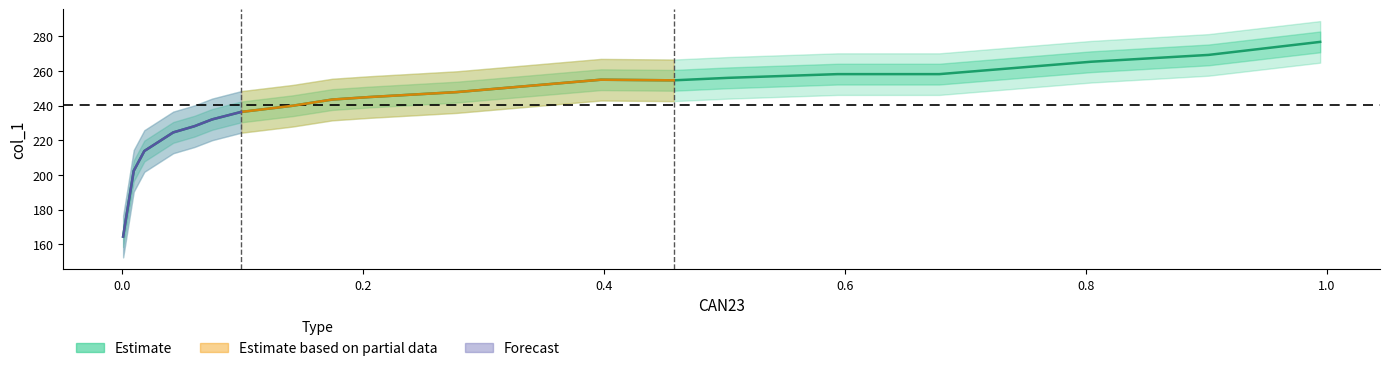

What is the minimum value shown in the chart?

164.5